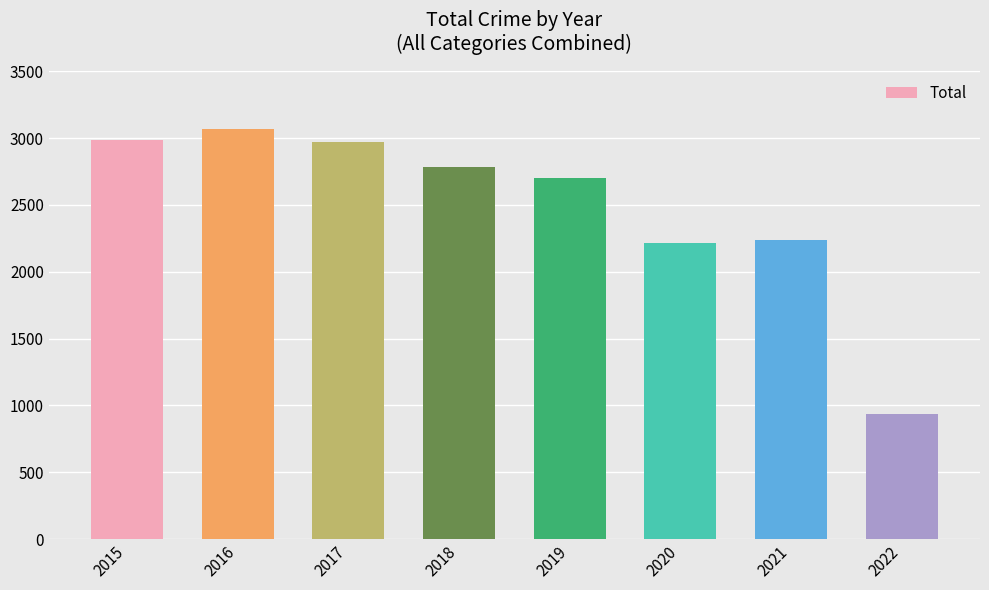

What is the difference between the maximum and second lowest values?

859